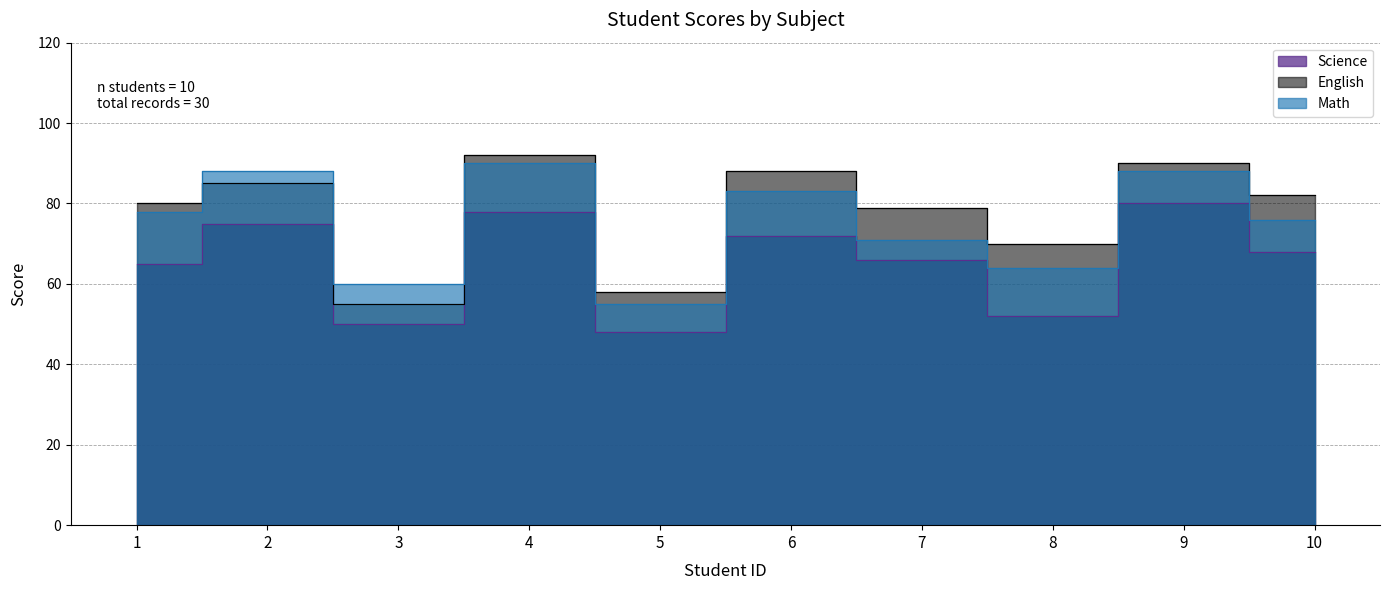

At which category does the chart reach its minimum across all series?

5